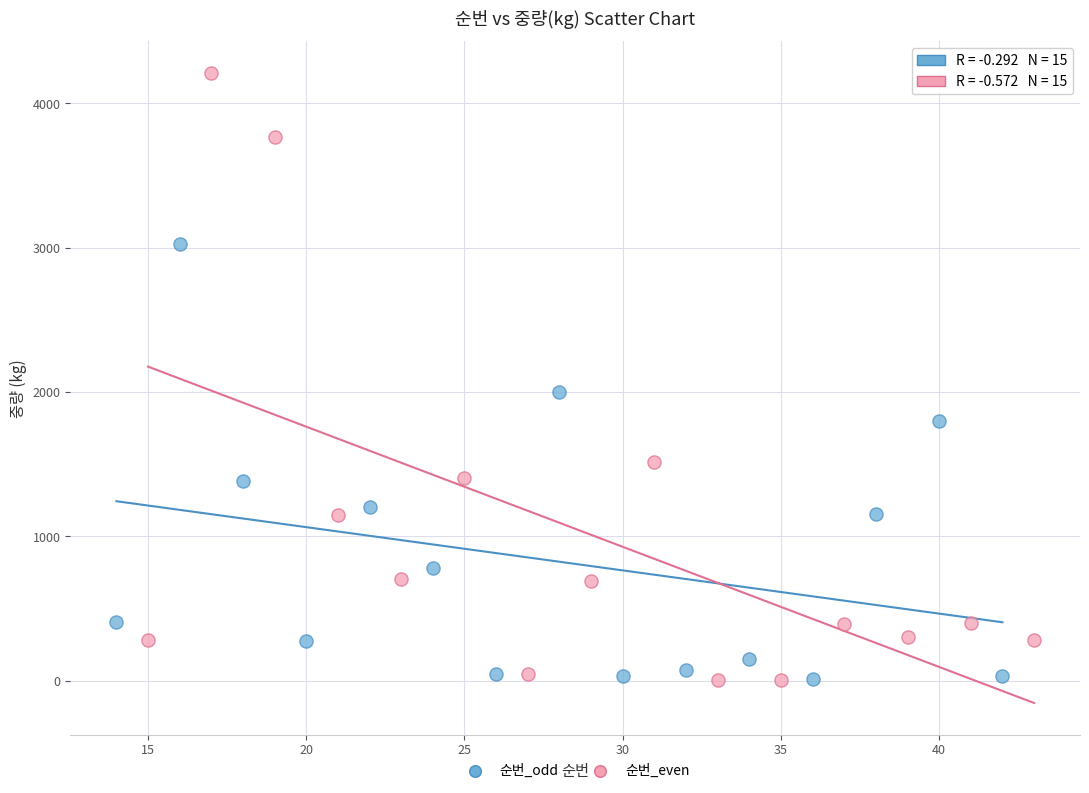

Which series contains the highest Y value?

순번_even